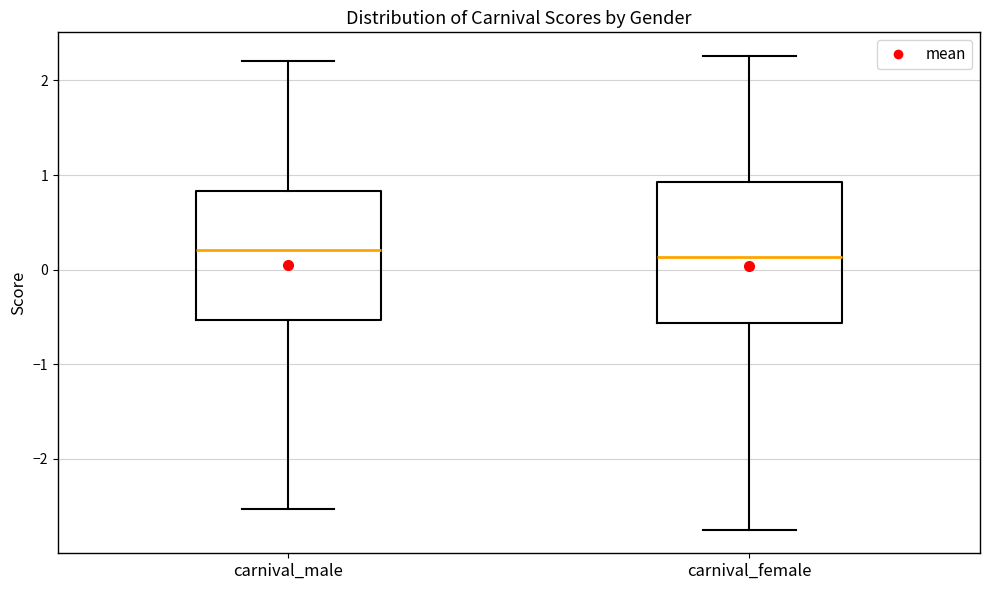

Which box is the tallest, from its lower edge to its upper edge?

carnival_female